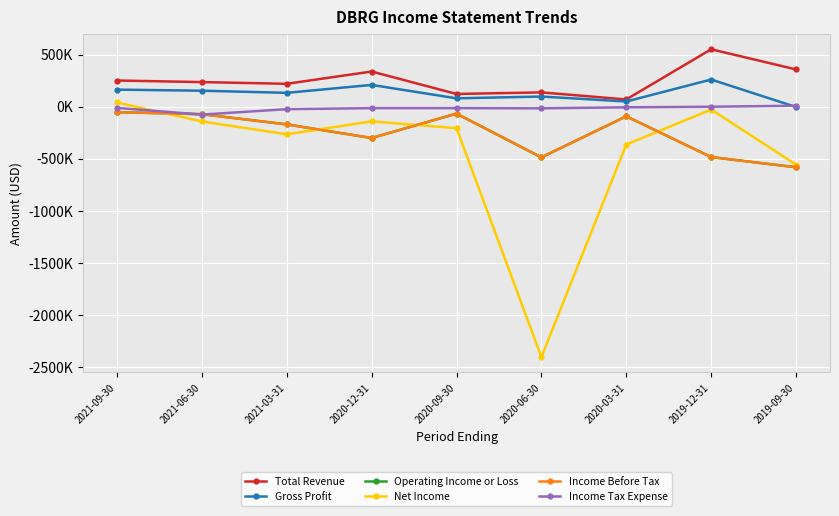

Which series has the largest range (max minus min)?

Net Income